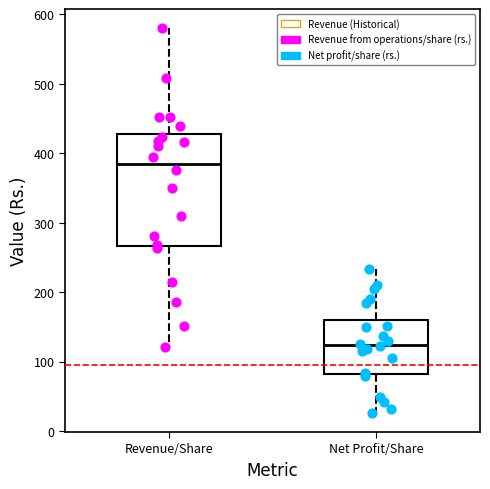

Reading left to right, read every box against the y-axis: the position of its median line, the range the box covers, and the ends of its whiskers. The values are not printed on the chart, so give them approximately, as read against the axis.

Revenue/Share: median 390, box 270 to 430, whiskers 120 to 580
Net Profit/Share: median 120, box 80 to 160, whiskers 30 to 230